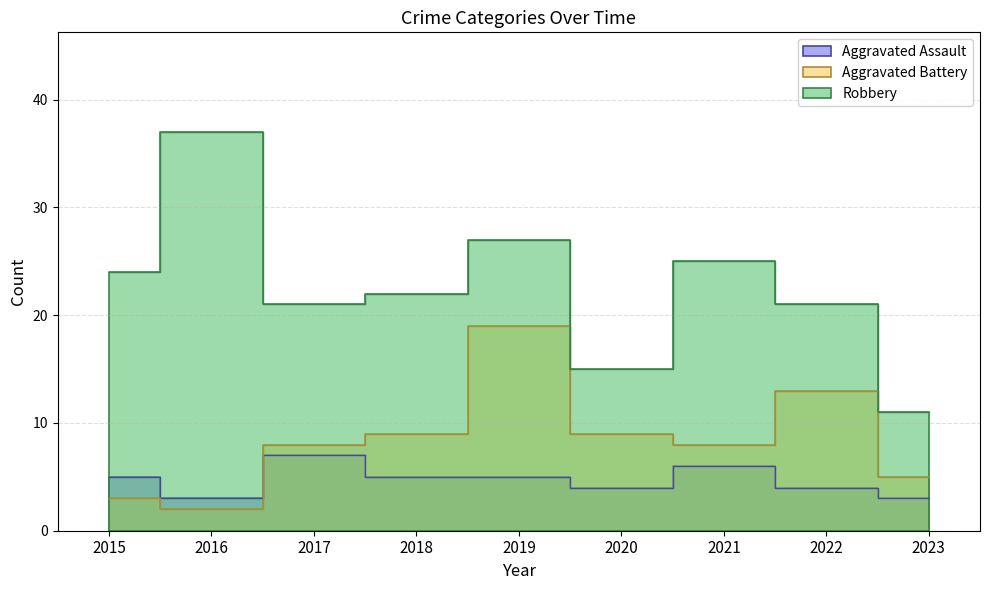

Reading left to right, list all the values displayed in this chart.

Aggravated Assault: 2015=5	2016=3	2017=7	2018=5	2019=5	2020=4	2021=6	2022=4	2023=3
Aggravated Battery: 2015=3	2016=2	2017=8	2018=9	2019=19	2020=9	2021=8	2022=13	2023=5
Robbery: 2015=24	2016=37	2017=21	2018=22	2019=27	2020=15	2021=25	2022=21	2023=11